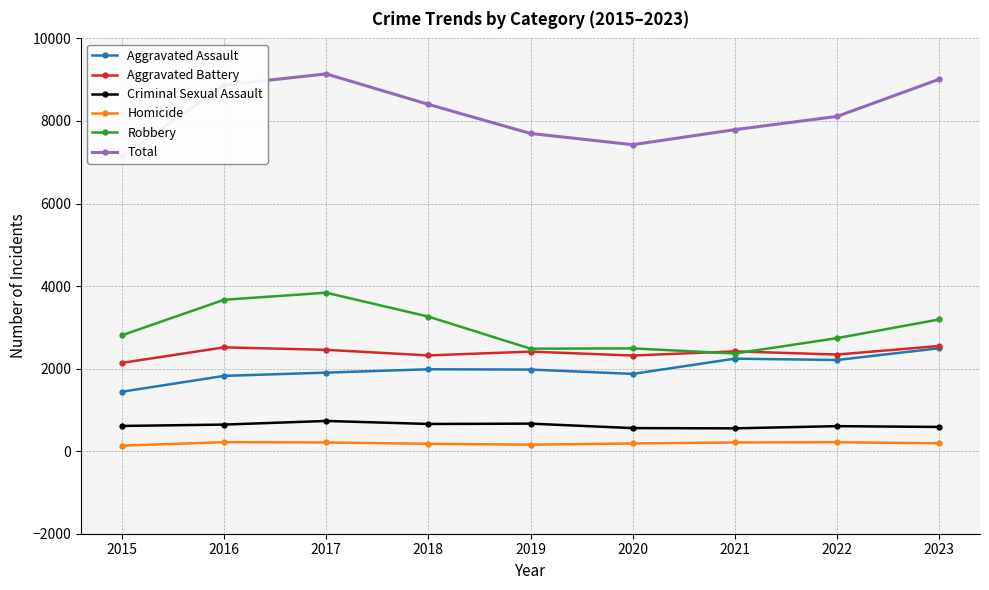

Which category has the lowest value across all series?

2015